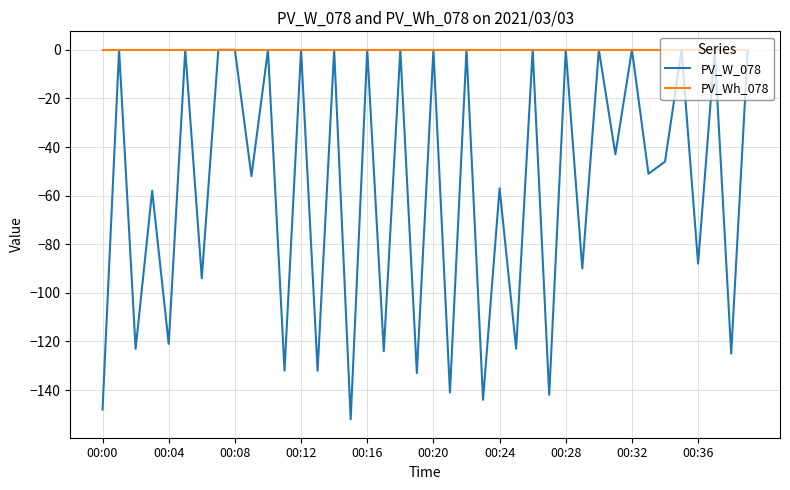

Rank the series by their average value, from highest to lowest.

PV_Wh_078, PV_W_078